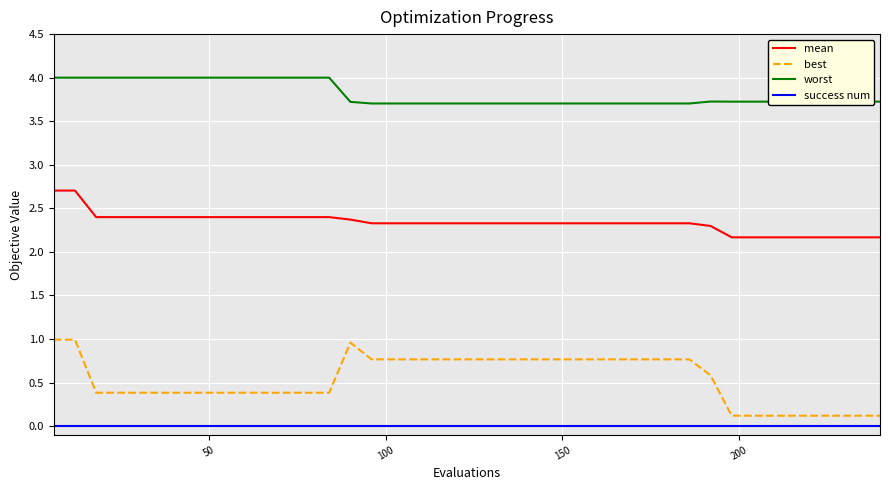

True or false: best and success num cross at least once.

False